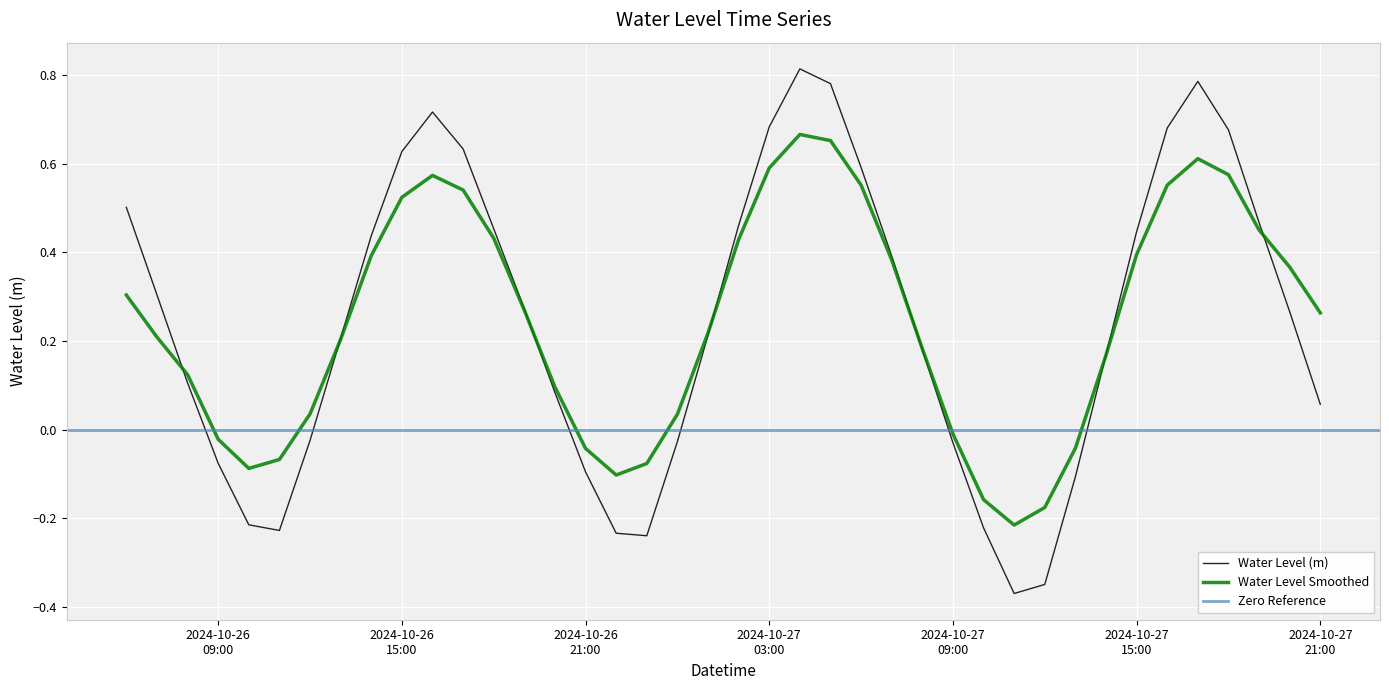

What is the sum of the values at 2024-10-27 06:00:00 and 2024-10-26 23:00:00?

0.4